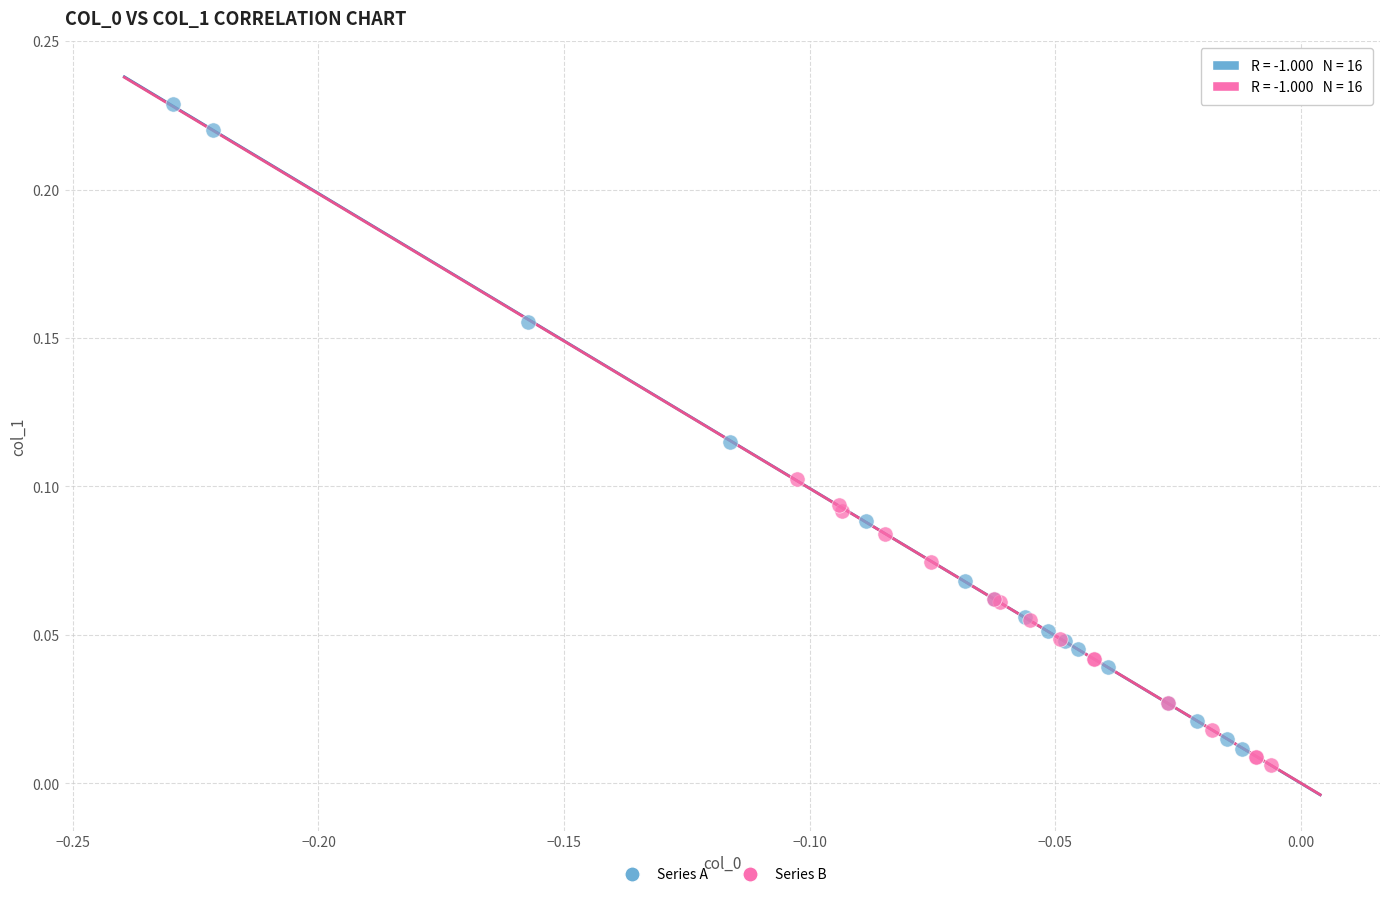

Which series contains the lowest Y value?

Series B